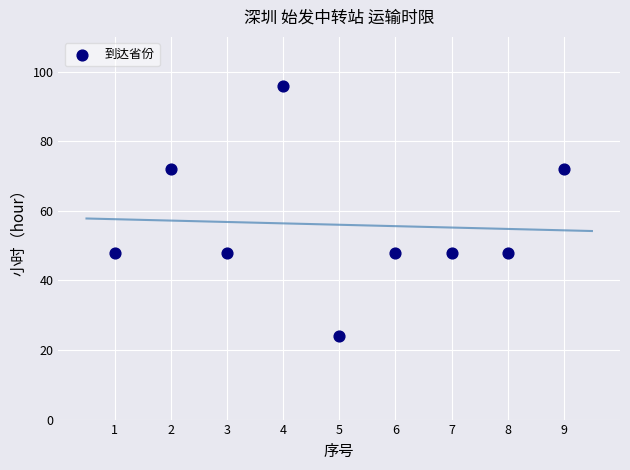

What is the range of Y values (max minus min)?

72